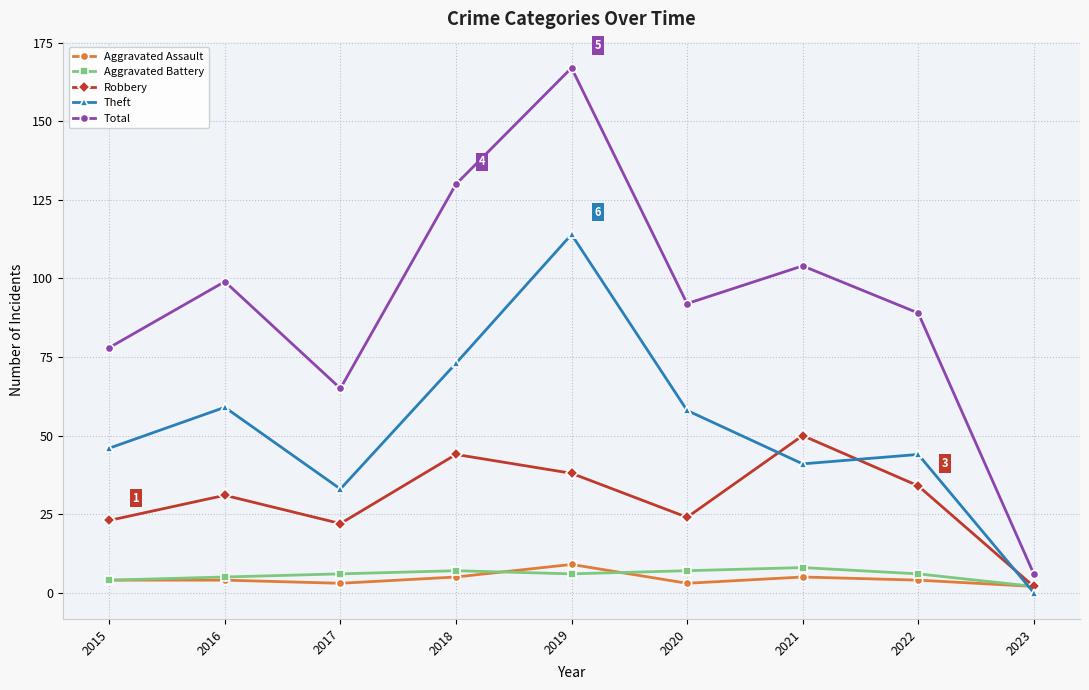

Where is Total nearest to the value 86?

2022